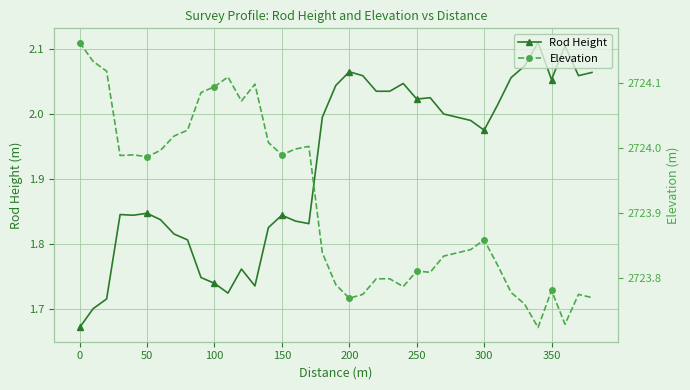

Rank the series by their maximum value, from highest to lowest.

Elevation, Rod Height